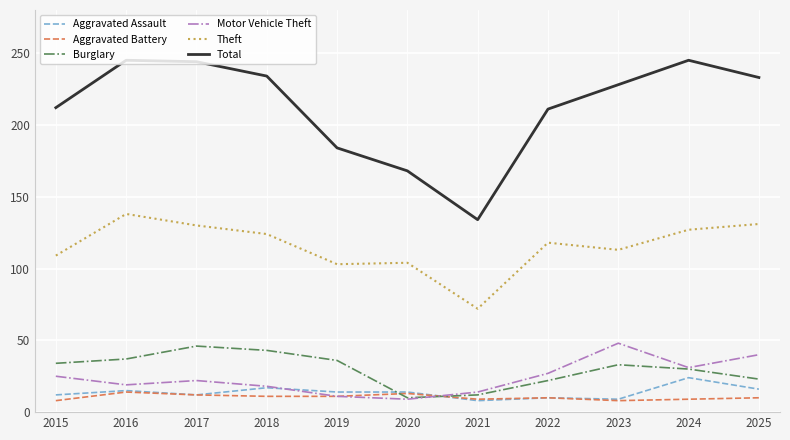

The Theft series shows 118 at 2022. True or false?

True